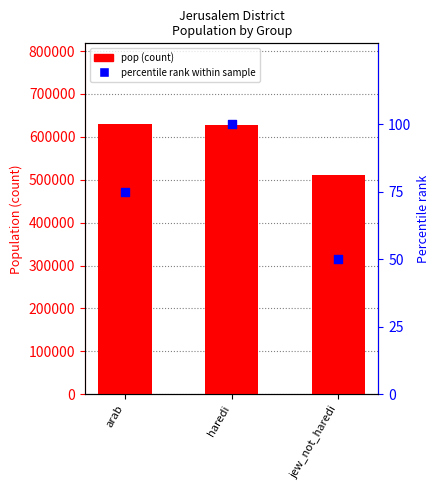

What is the total value across all series at arab?

629351.0